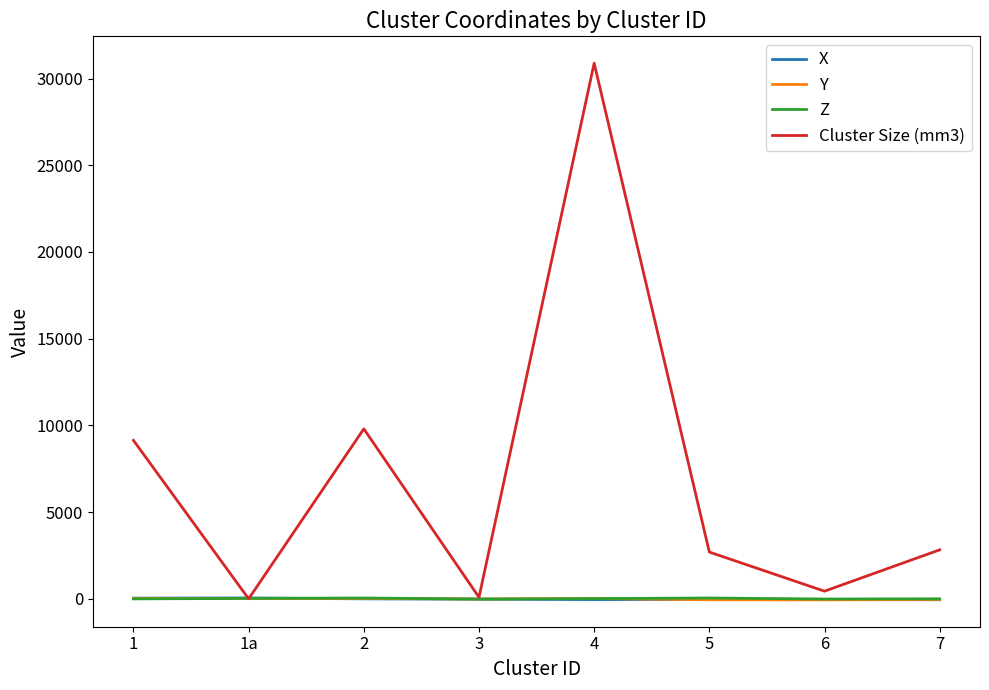

What is the smallest value displayed?

-62